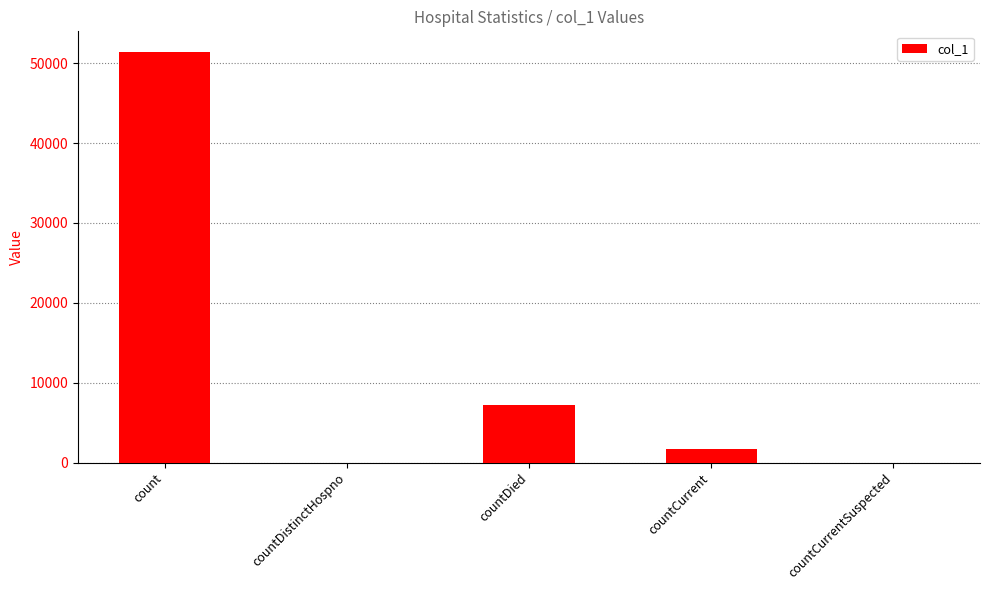

Where is the data nearest to the value 25705?

countDied